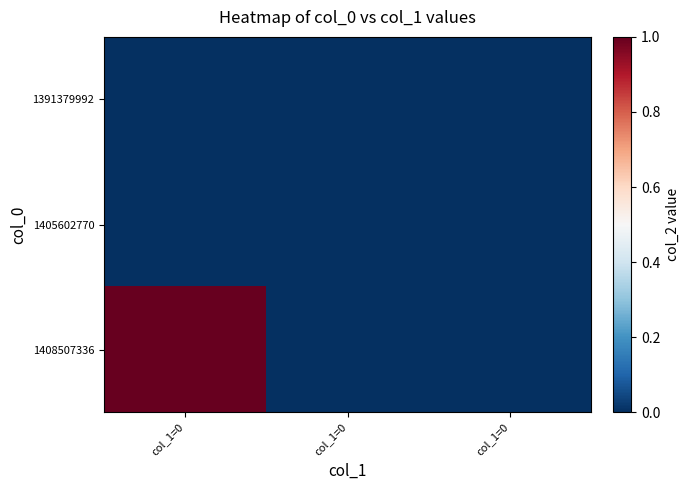

Reading left to right, transcribe all the data shown in this chart.

1391379992: col_1=0=0	col_1=0=0	col_1=0=0
1405602770: col_1=0=0	col_1=0=0	col_1=0=0
1408507336: col_1=0=1	col_1=0=0	col_1=0=0